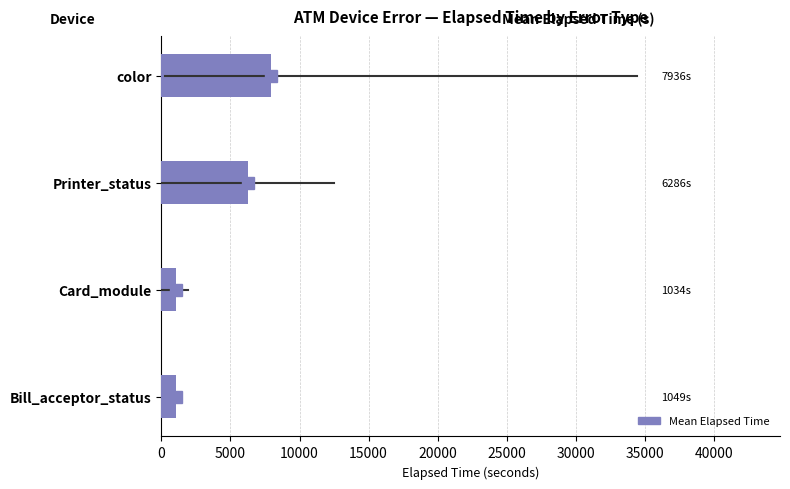

How many categories are shown in the chart?

4